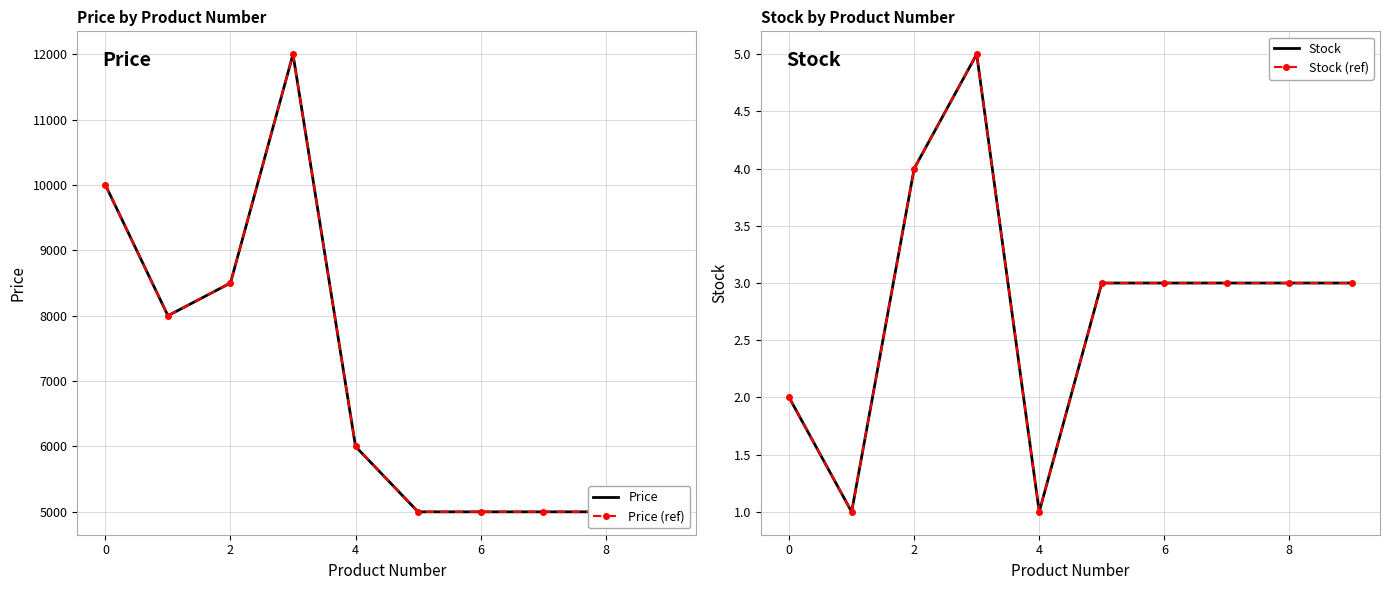

Which series has the widest spread of values?

Price